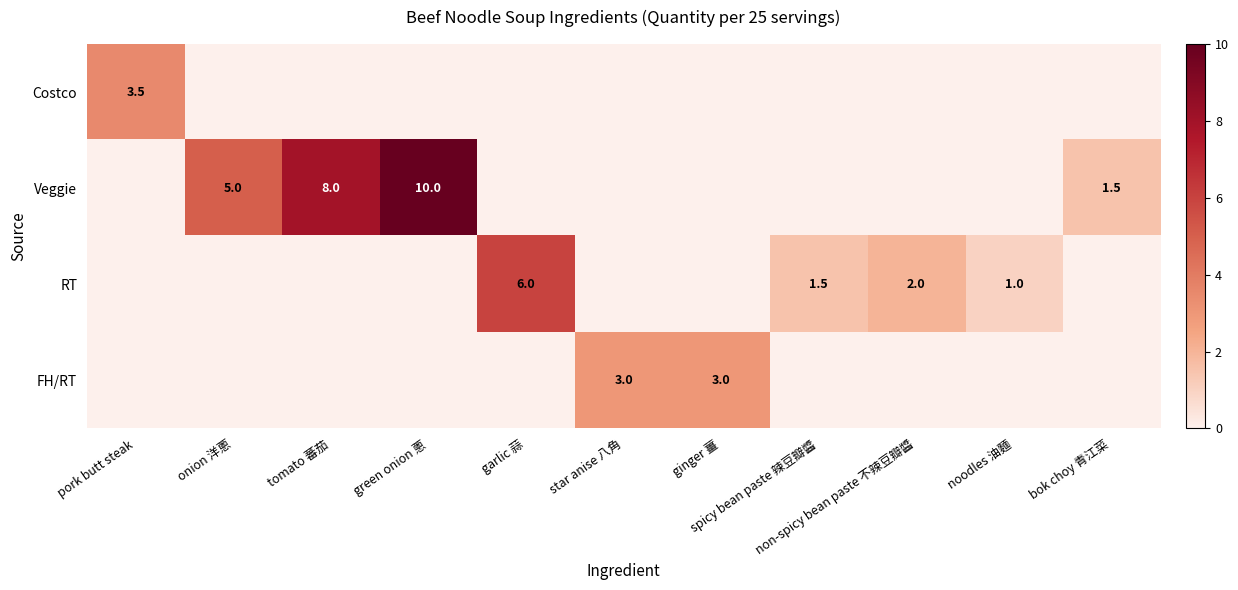

Rank the categories by FH/RT value from lowest to highest.

pork butt steak, onion 洋蔥, tomato 蕃茄, green onion 蔥, garlic 蒜, spicy bean paste 辣豆瓣醬, non-spicy bean paste 不辣豆瓣醬, noodles 油麵, bok choy 青江菜, star anise 八角, ginger 薑